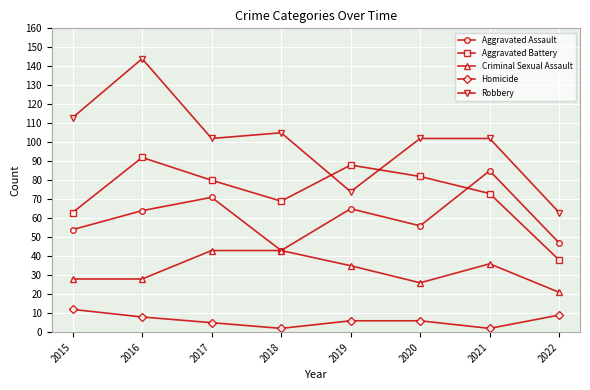

What is the approximate value of Aggravated Battery at 2020, to the nearest 5?

80